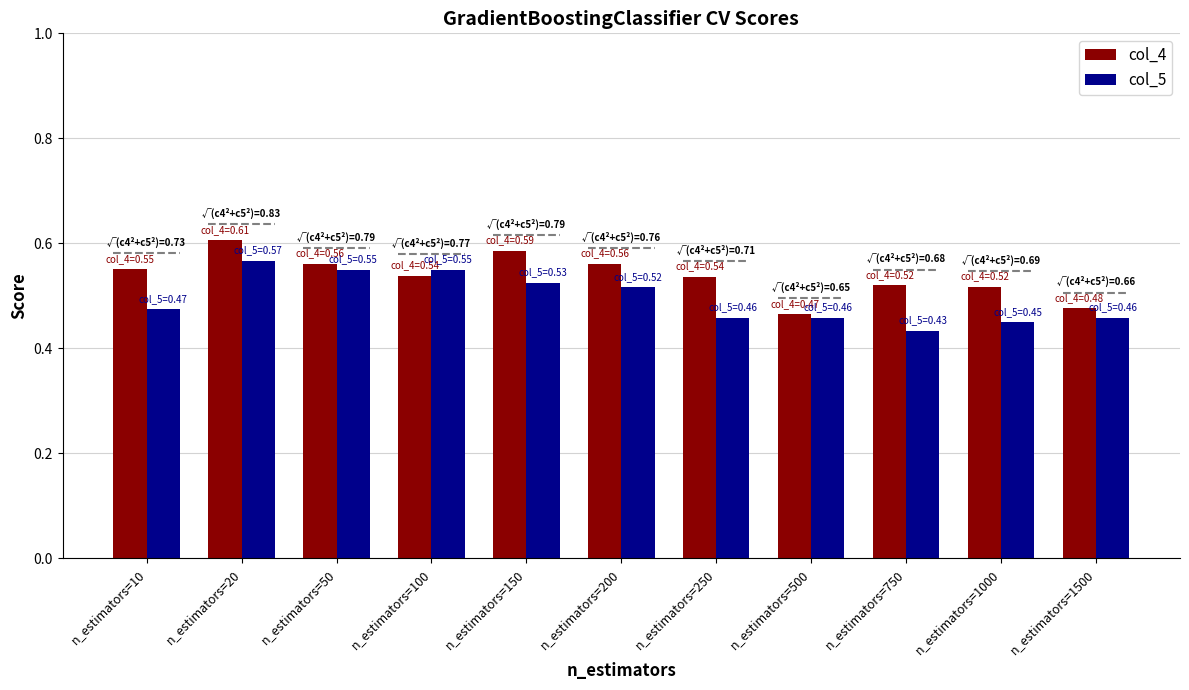

Which label corresponds to the largest value in the chart?

n_estimators=20